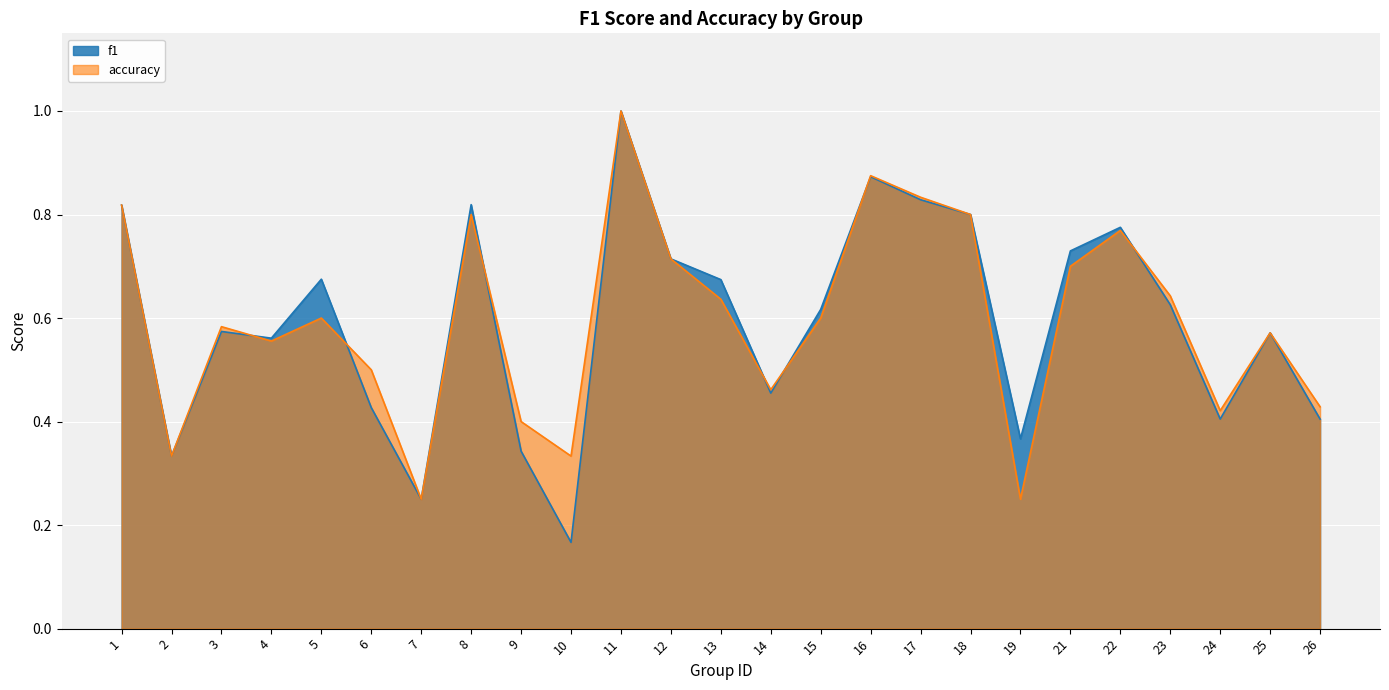

How many times do f1 and accuracy cross each other?

7